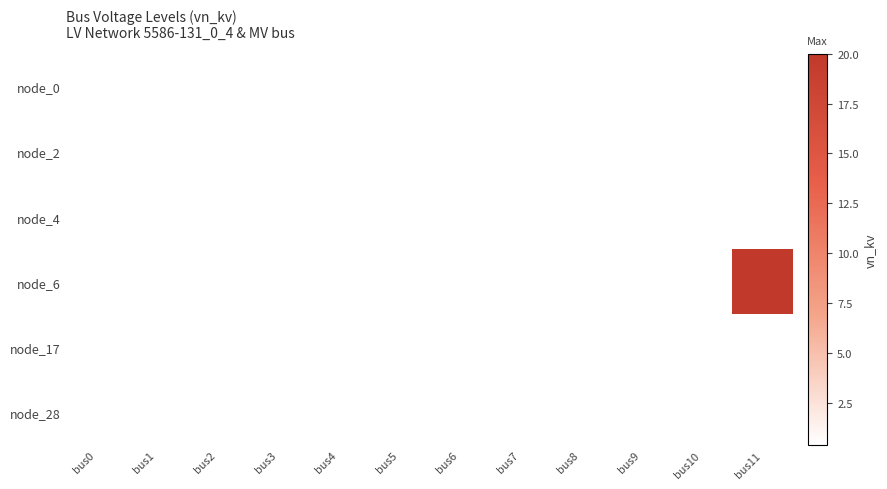

Reading left to right, extract all data points from this chart.

node_0: bus0=0.4	bus1=0.4	bus2=0.4	bus3=0.4	bus4=0.4	bus5=0.4	bus6=0.4	bus7=0.4	bus8=0.4	bus9=0.4	bus10=0.4	bus11=0.4
node_2: bus0=0.4	bus1=0.4	bus2=0.4	bus3=0.4	bus4=0.4	bus5=0.4	bus6=0.4	bus7=0.4	bus8=0.4	bus9=0.4	bus10=0.4	bus11=0.4
node_4: bus0=0.4	bus1=0.4	bus2=0.4	bus3=0.4	bus4=0.4	bus5=0.4	bus6=0.4	bus7=0.4	bus8=0.4	bus9=0.4	bus10=0.4	bus11=0.4
node_6: bus0=0.4	bus1=0.4	bus2=0.4	bus3=0.4	bus4=0.4	bus5=0.4	bus6=0.4	bus7=0.4	bus8=0.4	bus9=0.4	bus10=0.4	bus11=20.0
node_17: bus0=0.4	bus1=0.4	bus2=0.4	bus3=0.4	bus4=0.4	bus5=0.4	bus6=0.4	bus7=0.4	bus8=0.4	bus9=0.4	bus10=0.4	bus11=0.4
node_28: bus0=0.4	bus1=0.4	bus2=0.4	bus3=0.4	bus4=0.4	bus5=0.4	bus6=0.4	bus7=0.4	bus8=0.4	bus9=0.4	bus10=0.4	bus11=0.4